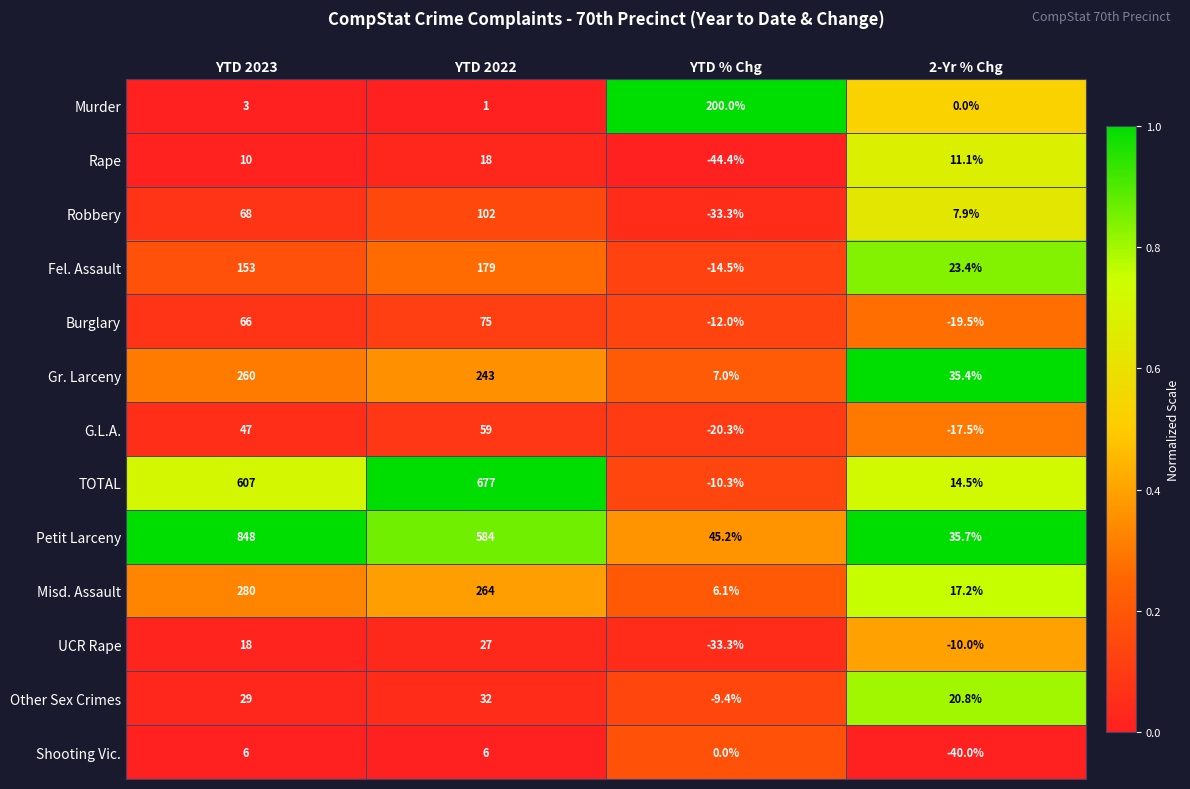

What is the sum of the Murder values at YTD % Chg and YTD 2023?

203.0